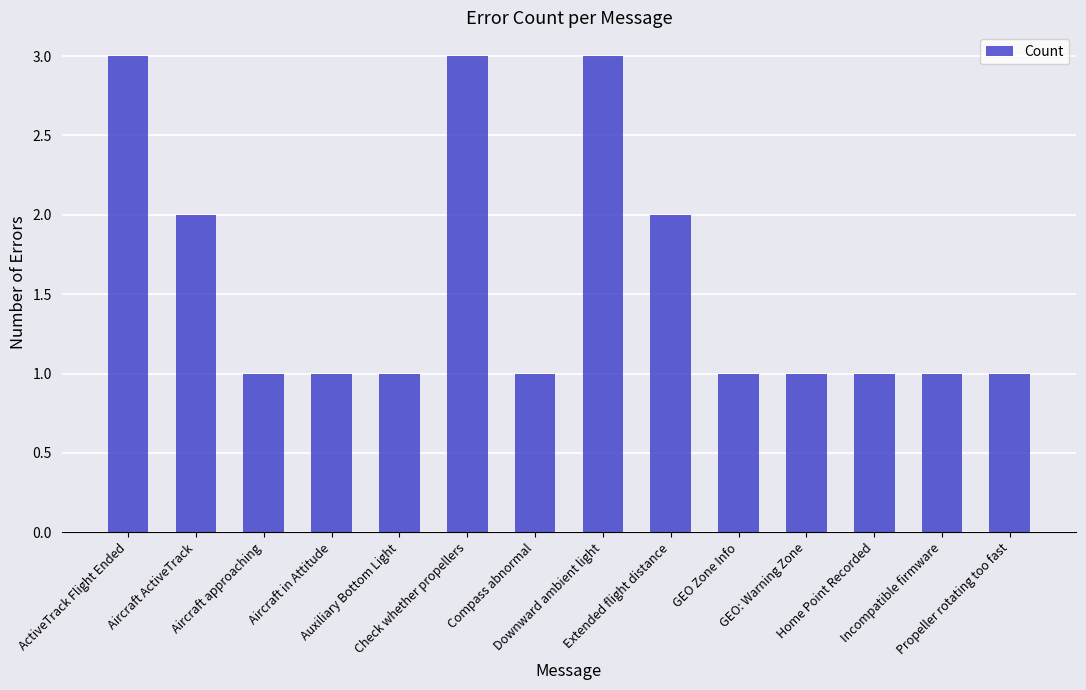

What is the sum of all values?

22